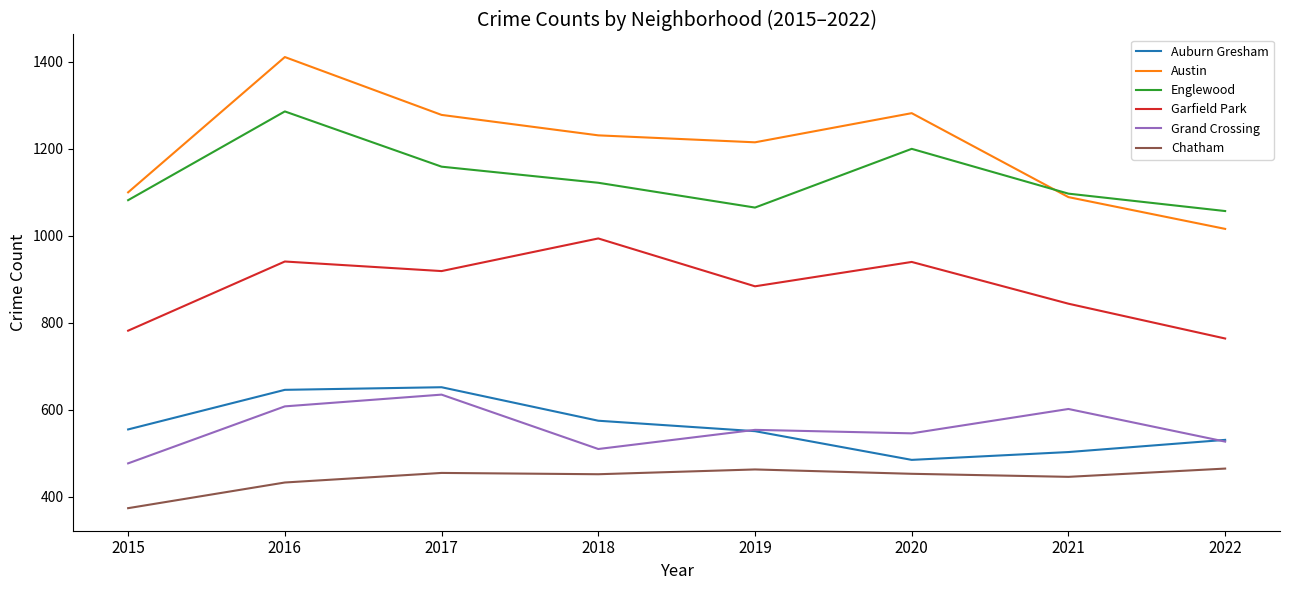

List the series in order of their peak value, lowest first.

Chatham, Grand Crossing, Auburn Gresham, Garfield Park, Englewood, Austin